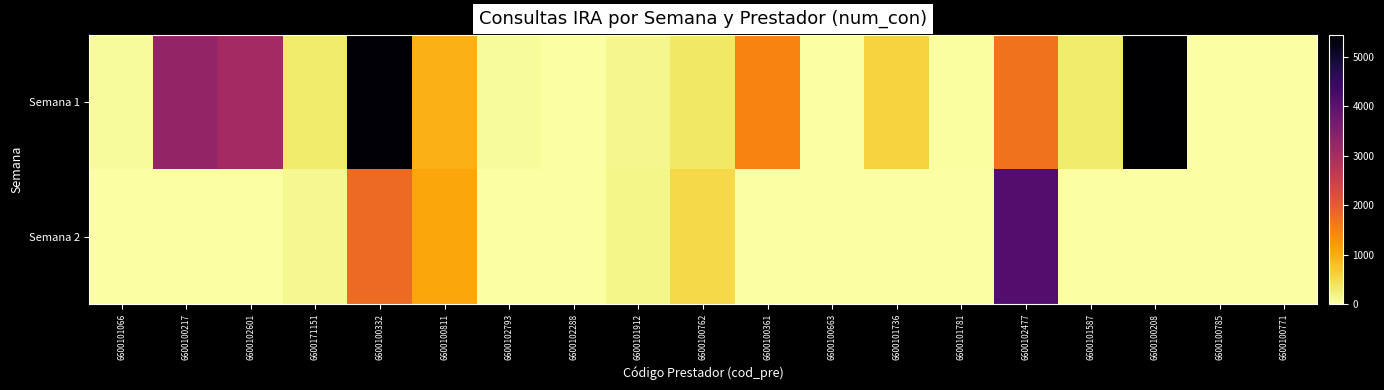

At how many categories does at least one series exceed 5238?

2